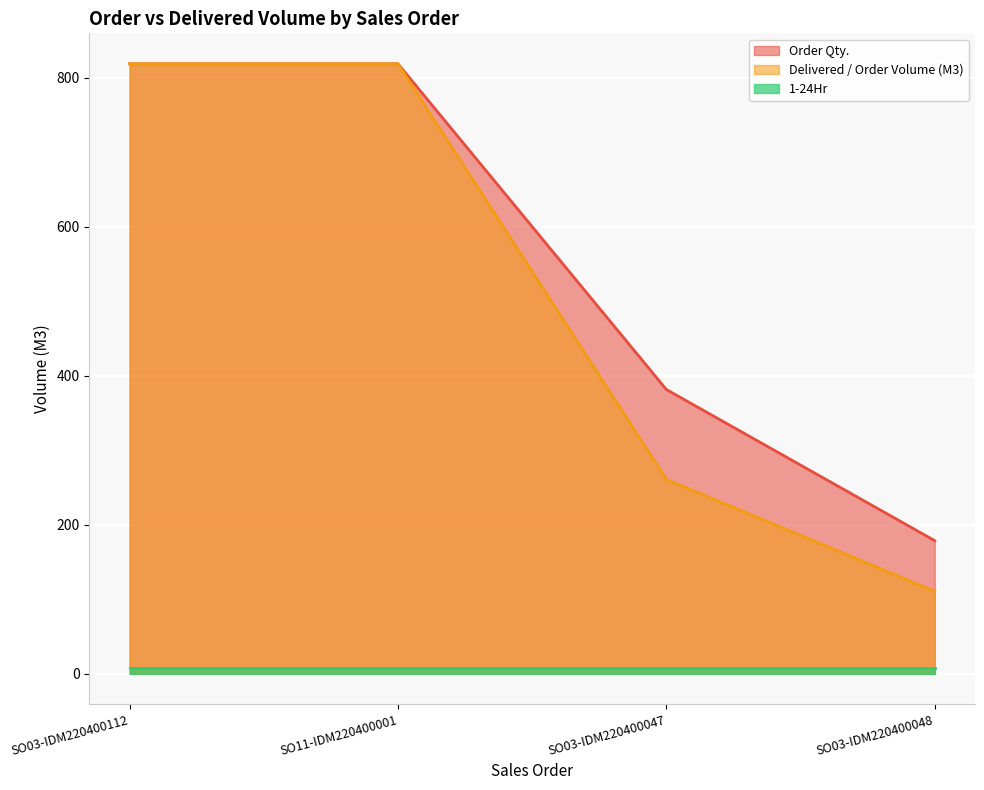

What is the highest value of the Delivered / Order Volume (M3) series?

819.0